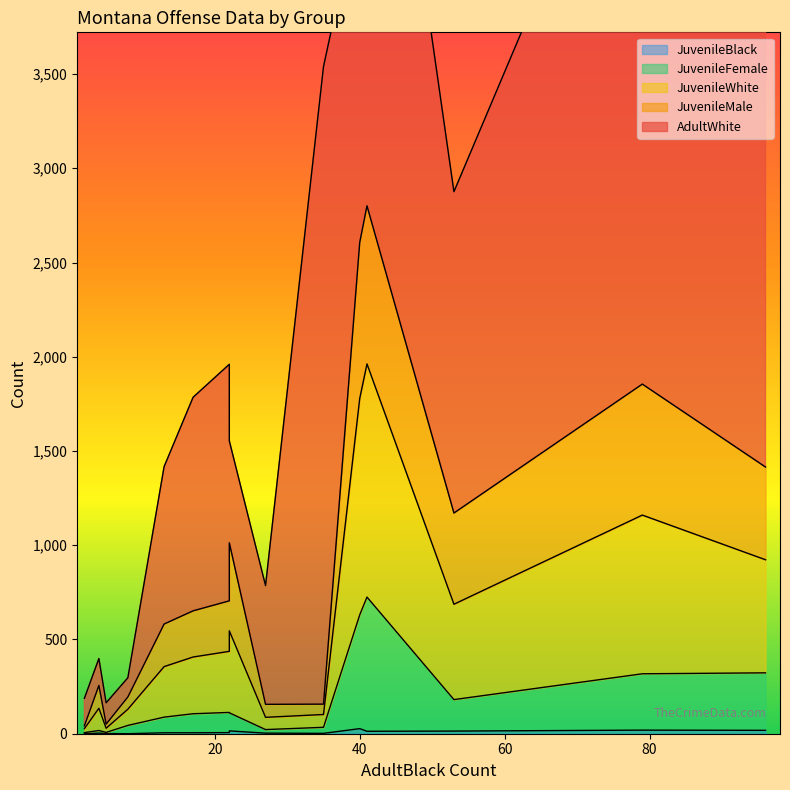

What are all the series names shown in the legend?

AdultWhite, JuvenileMale, JuvenileWhite, JuvenileFemale, JuvenileBlack